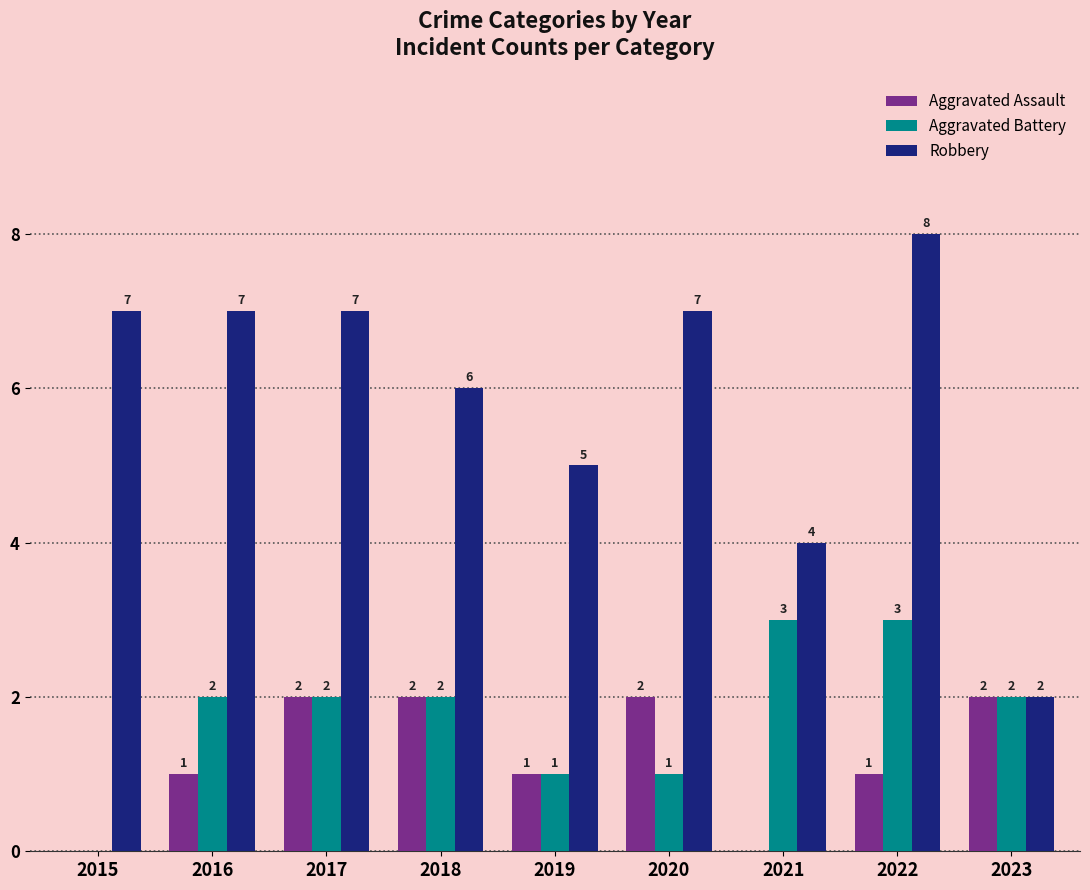

The Robbery series shows 2 at 2016. True or false?

False